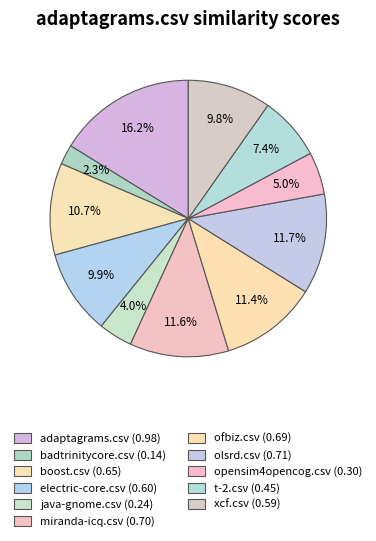

To the nearest percent, what is the average slice percentage?

9%